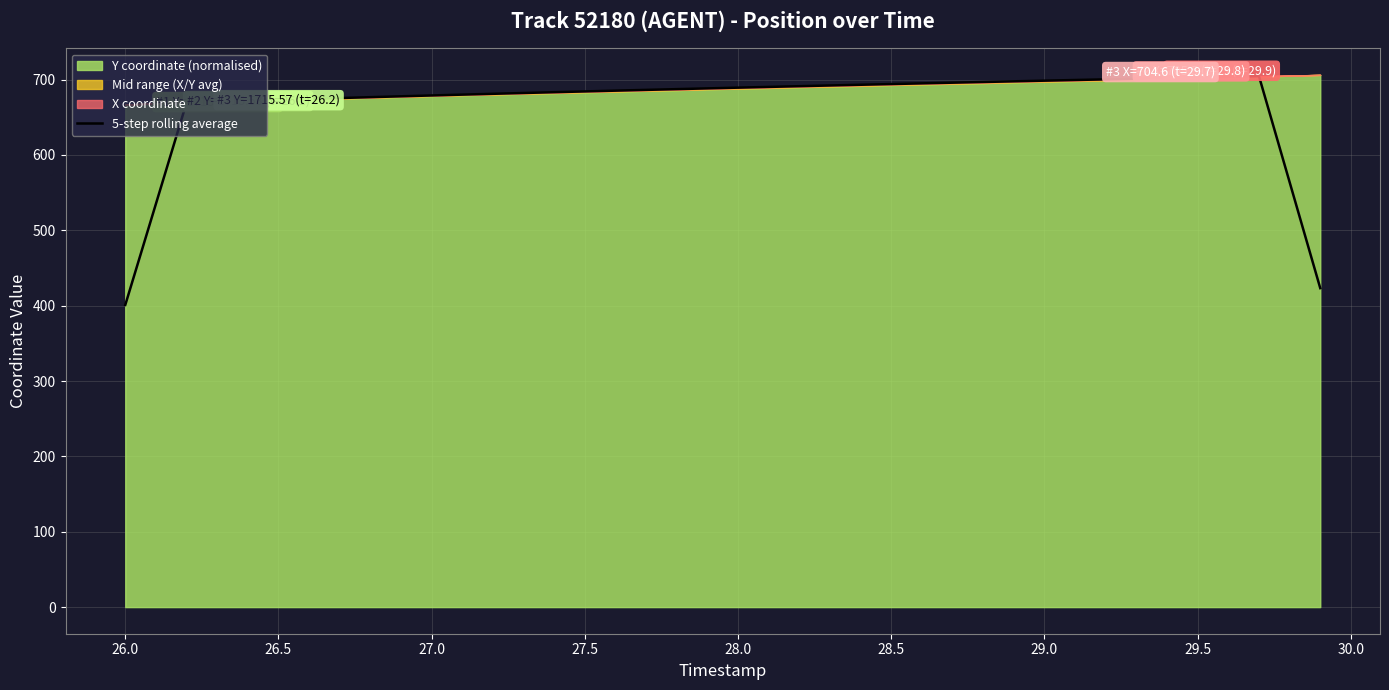

The 5-step rolling average series shows 698.6 at 29.0. True or false?

True